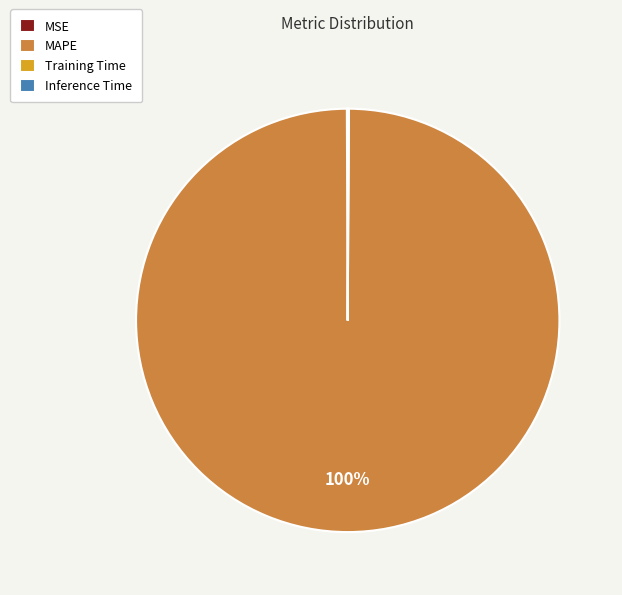

To the nearest percent, what percentage of the pie is MAPE?

100%